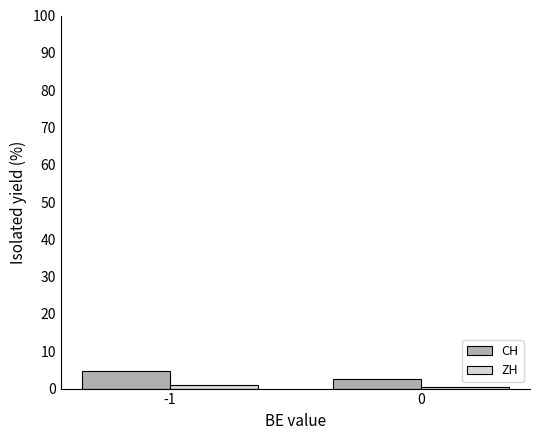

What is the maximum value shown in the chart?

4.8